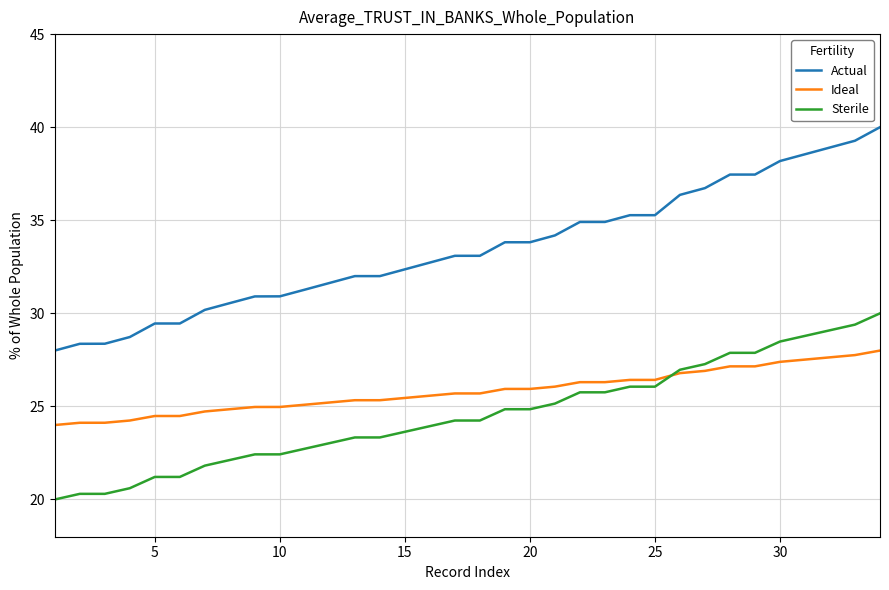

Which series has the largest range (max minus min)?

Actual